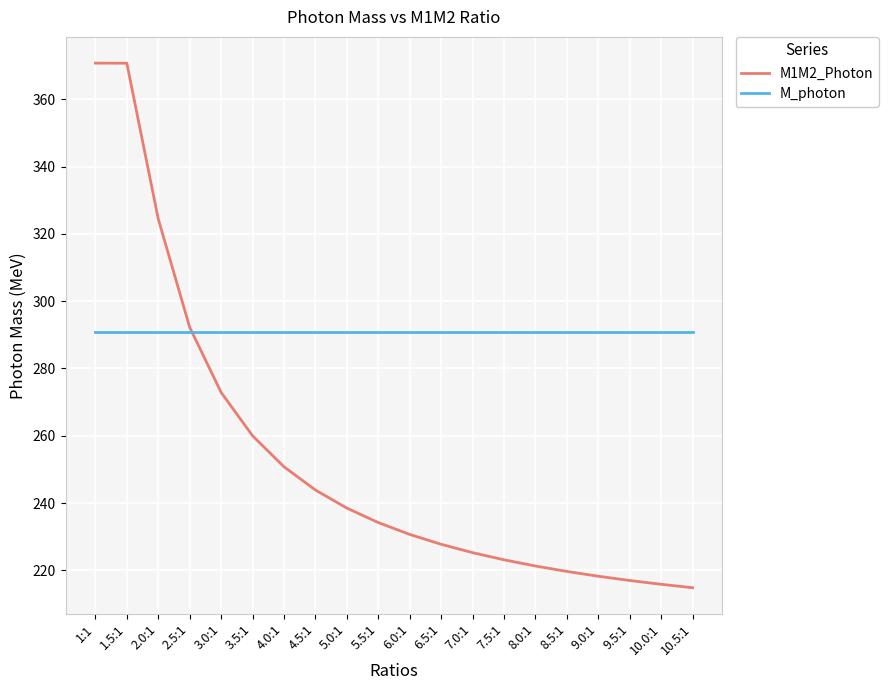

What position from the right is 3.0:1?

16